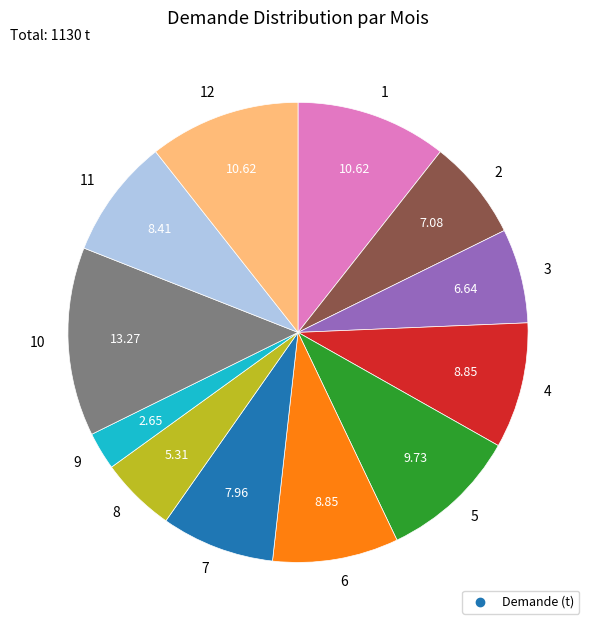

Is there a majority slice in this chart?

No